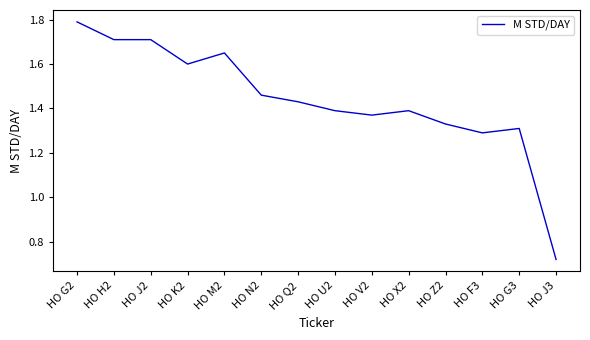

The value at HO H2 is 2.5. True or false?

False